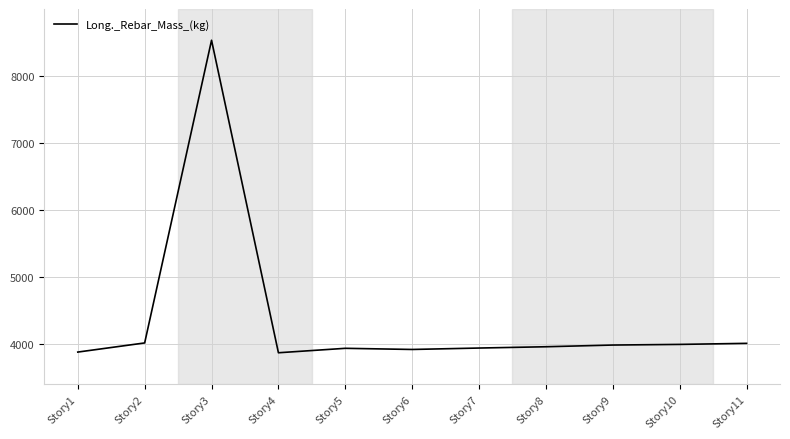

Approximately how many times larger is the value at Story8 compared to Story11?

1.0